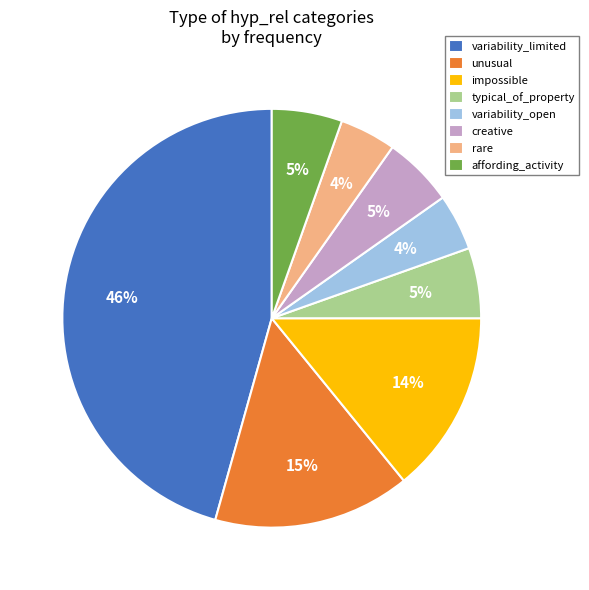

Is the sum of impossible and rare greater than half?

No